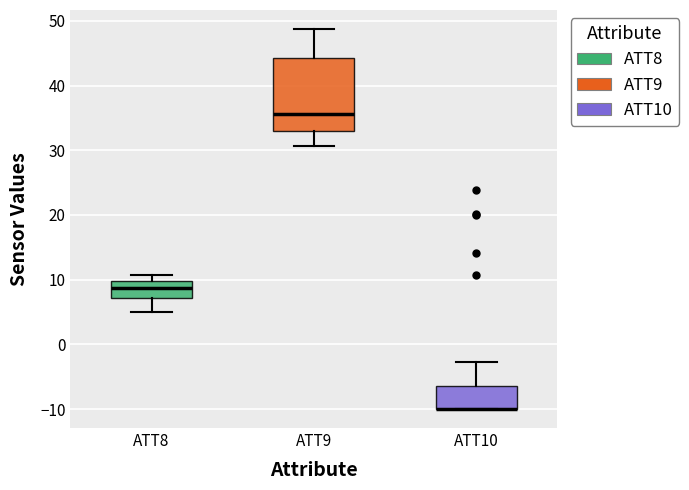

Where does the median line of the box for ATT9 sit on the y-axis? The values are not printed on the chart, so give them approximately, as read against the axis.

36